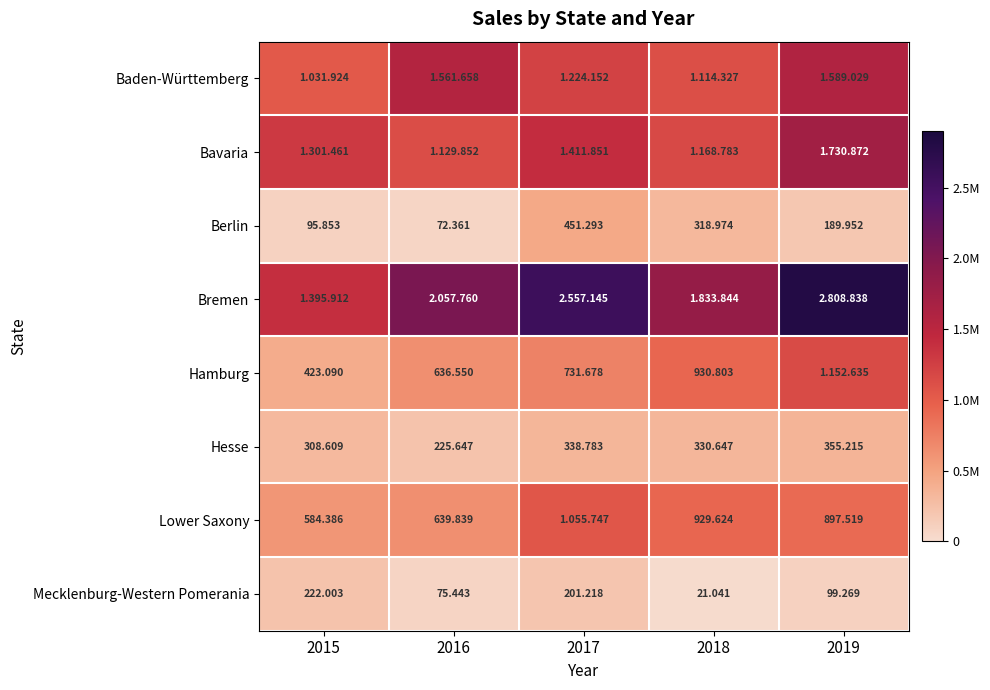

Which has a higher value, 2018 or 2017?

2017